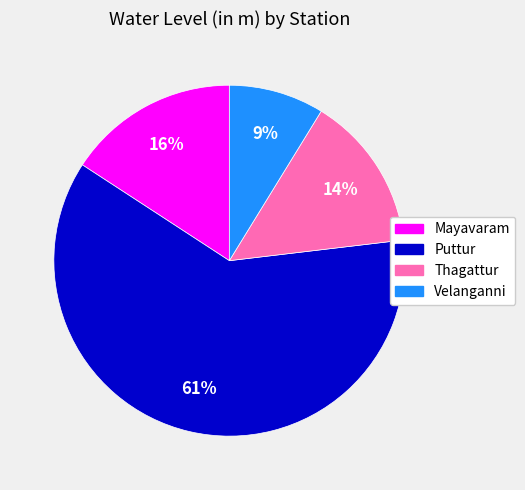

To the nearest percent, what percentage of the pie is Thagattur?

14%